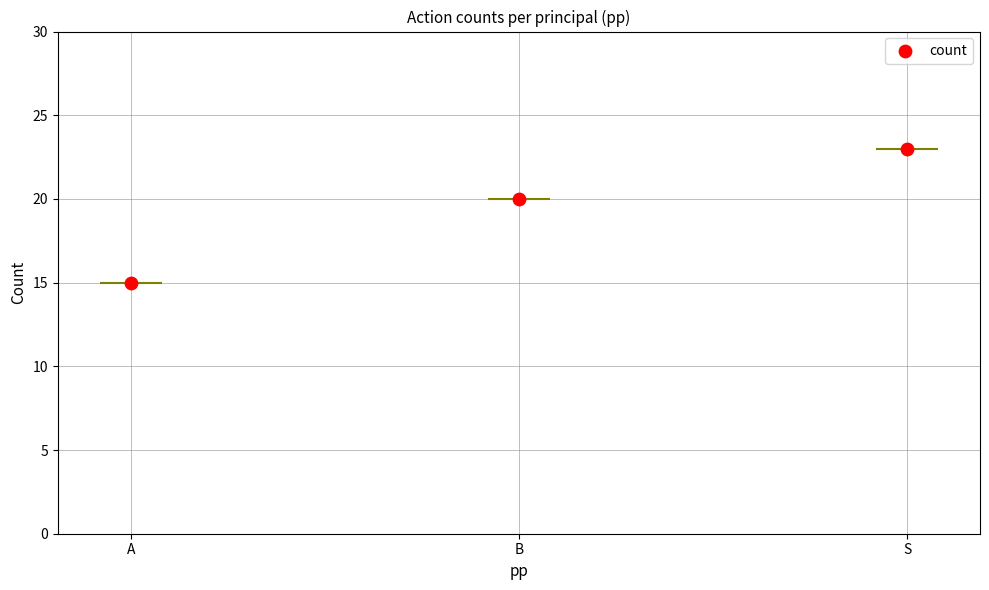

What is the change in value from A to S?

+8